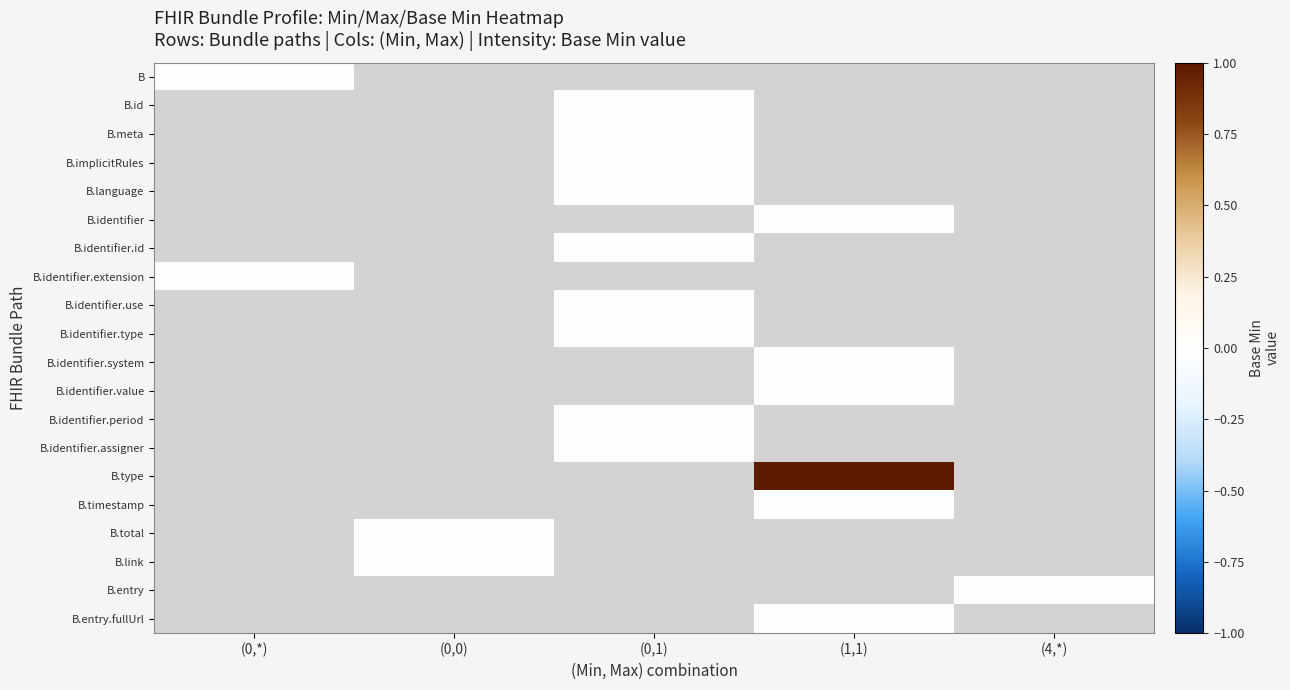

The value of B.implicitRules at (0,1) is 0.0. True or false?

True